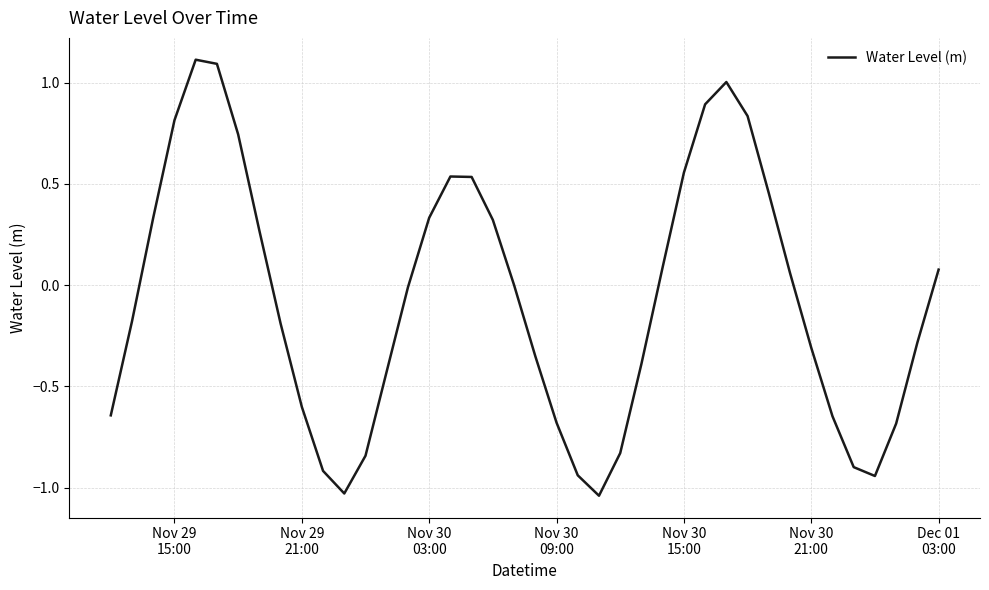

What is the maximum value shown in the chart?

1.1